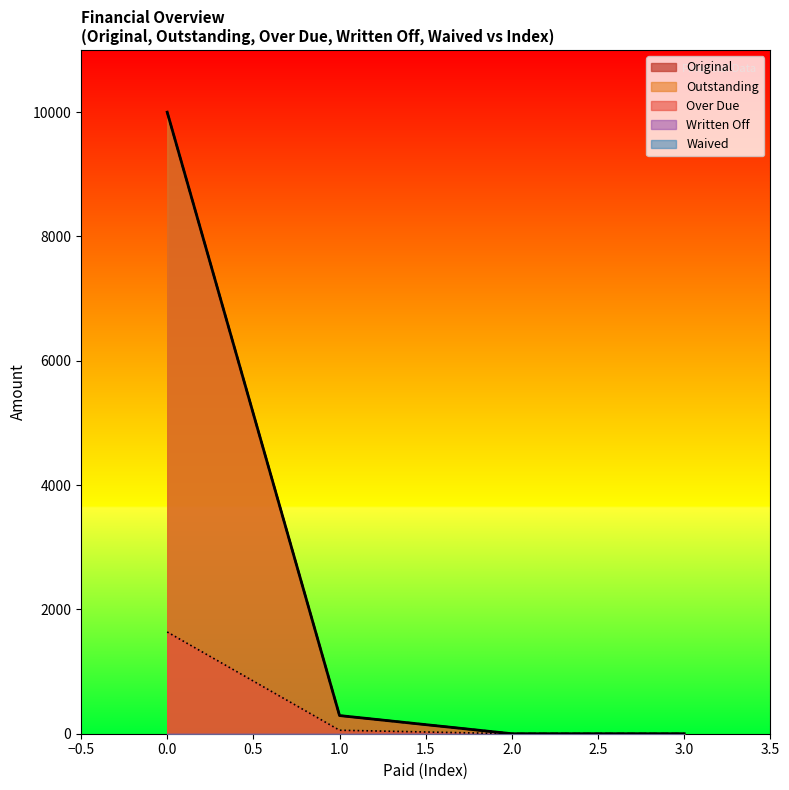

Reading left to right, transcribe all the data shown in this chart.

Original: 0=10000.0	0=292.1	0=0.0	0=0.0
Outstanding: 0=10000.0	0=292.1	0=0.0	0=0.0
Over Due: 0=1637.3	0=56.2	0=0.0	0=0.0